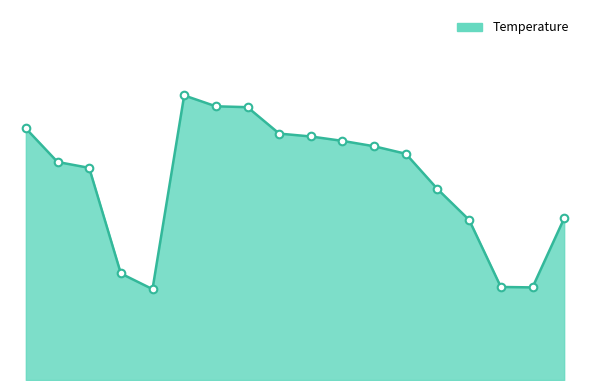

Is this an area chart (filled region under the line)?

Yes